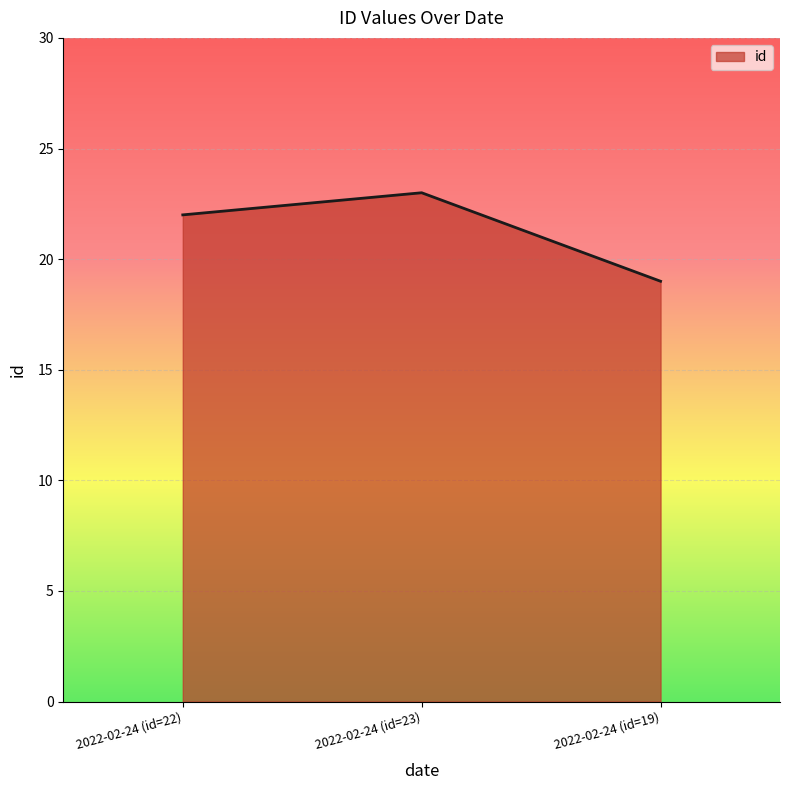

How many values are below 22?

1